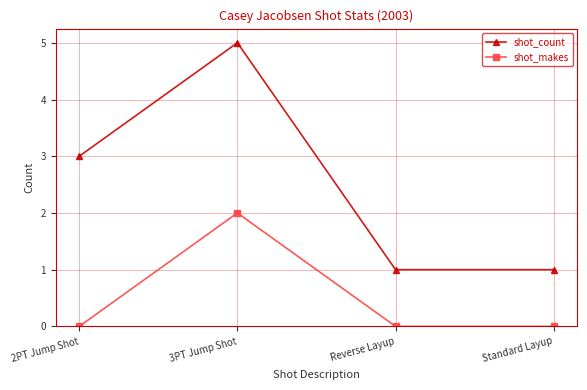

True or false: shot_makes and shot_count intersect in this chart.

False